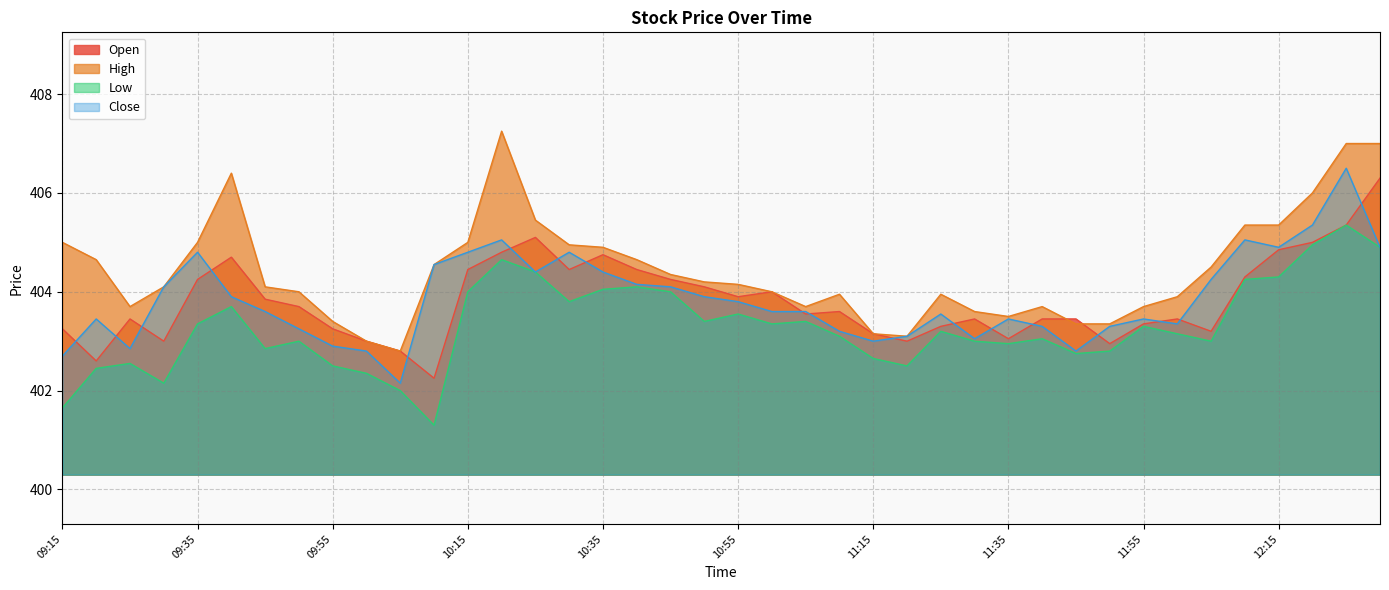

List the labels in order of High value, smallest first.

10:05, 10:00, 11:20, 11:15, 11:45, 11:50, 09:55, 11:35, 11:30, 09:25, 11:05, 11:40, 11:55, 12:00, 11:10, 11:25, 09:50, 11:00, 09:30, 09:45, 10:55, 10:50, 10:45, 12:05, 10:10, 09:20, 10:40, 10:35, 10:30, 09:15, 09:35, 10:15, 12:10, 12:15, 10:25, 12:20, 09:40, 12:25, 12:30, 10:20